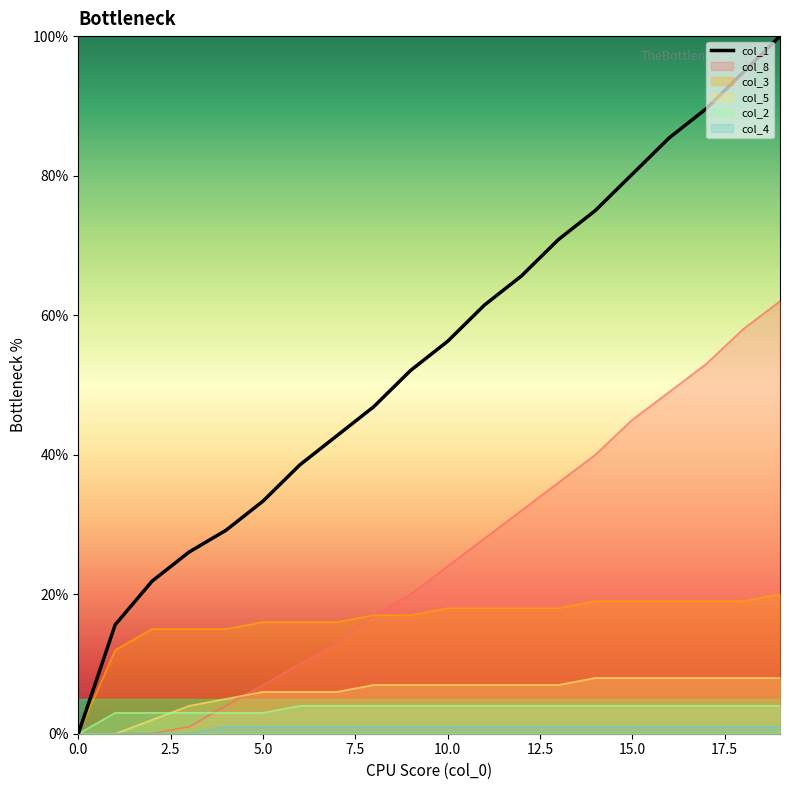

What is the value of the 15th point from the left?

75.0